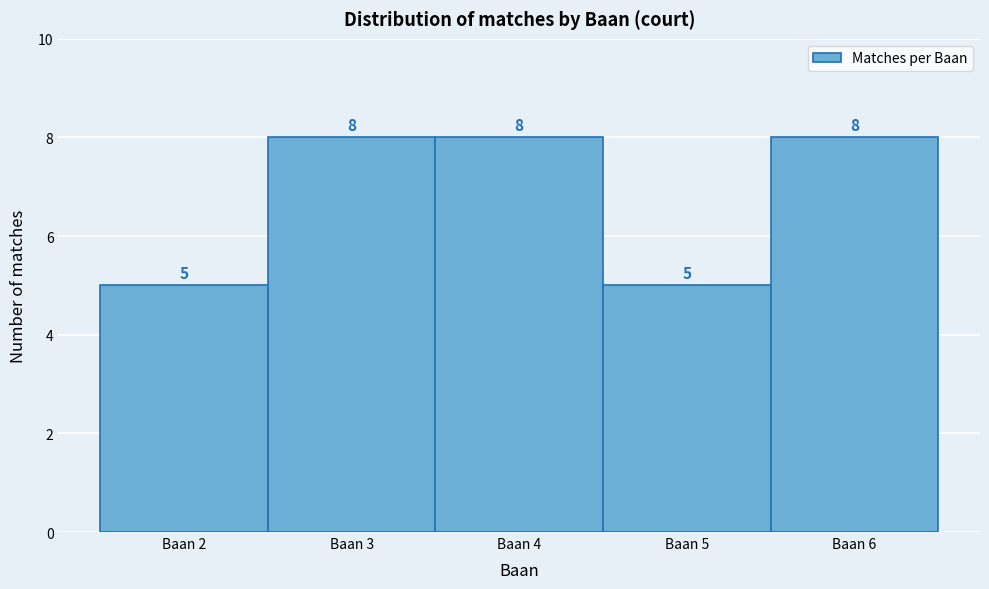

Reading left to right, list every bar in this chart as the range it spans on the x-axis followed by its height.

1.5 to 2.5: 5
2.5 to 3.5: 8
3.5 to 4.5: 8
4.5 to 5.5: 5
5.5 to 6.5: 8